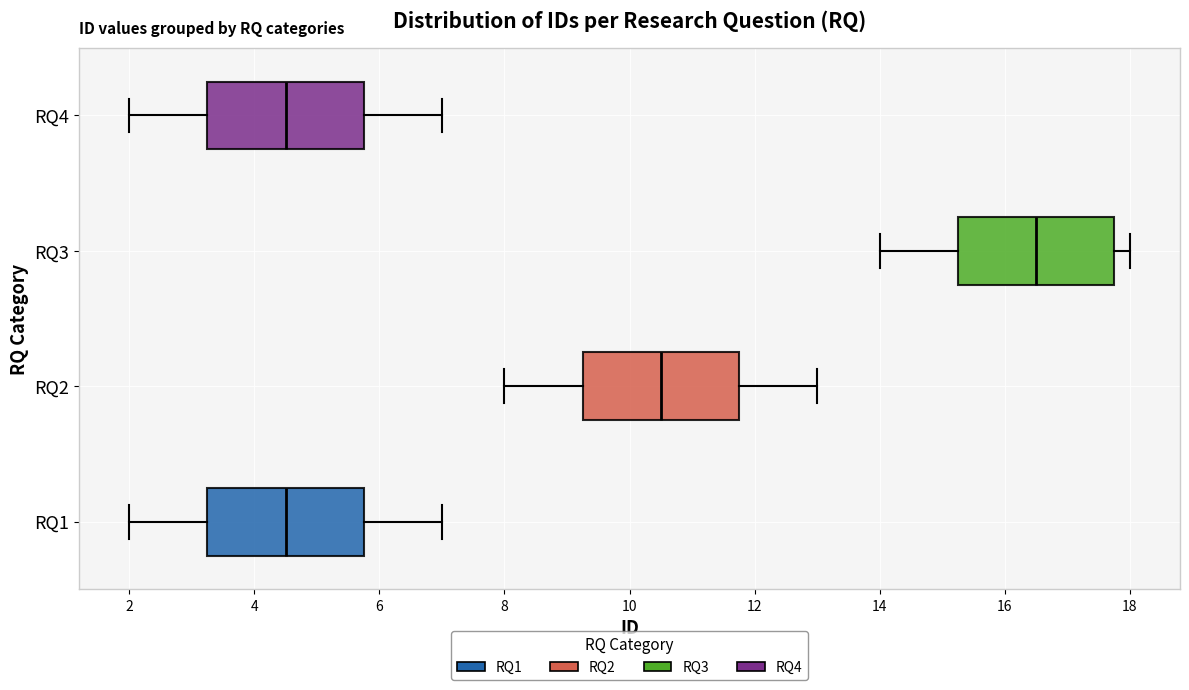

Reading bottom to top, read every box against the x-axis: the position of its median line, the range the box covers, and the ends of its whiskers. The values are not printed on the chart, so give them approximately, as read against the axis.

RQ1: median 4.6, box 3.2 to 5.8, whiskers 2.0 to 7.0
RQ2: median 10.6, box 9.2 to 11.8, whiskers 8.0 to 13.0
RQ3: median 16.6, box 15.2 to 17.8, whiskers 14.0 to 18.0
RQ4: median 4.6, box 3.2 to 5.8, whiskers 2.0 to 7.0